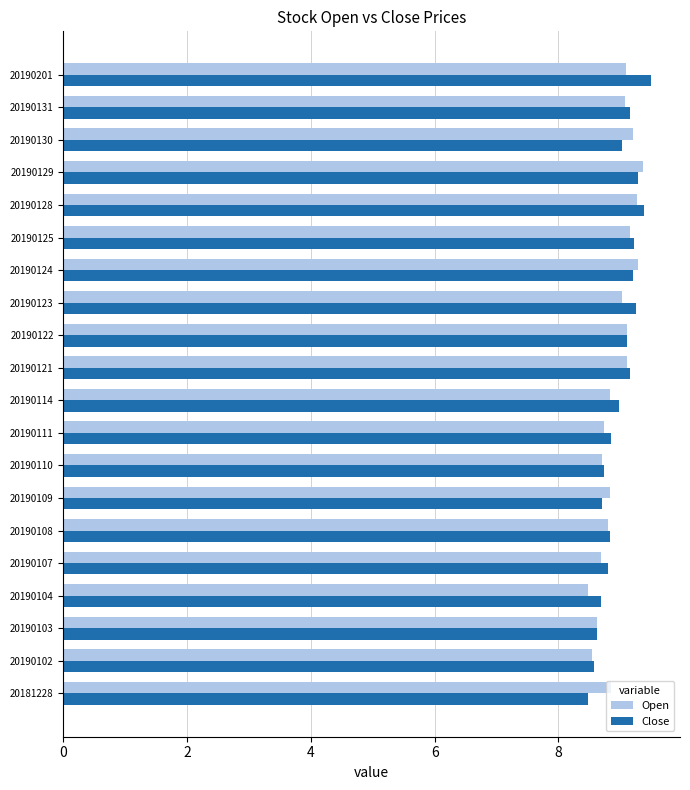

What is the sum of all Close values?

179.5